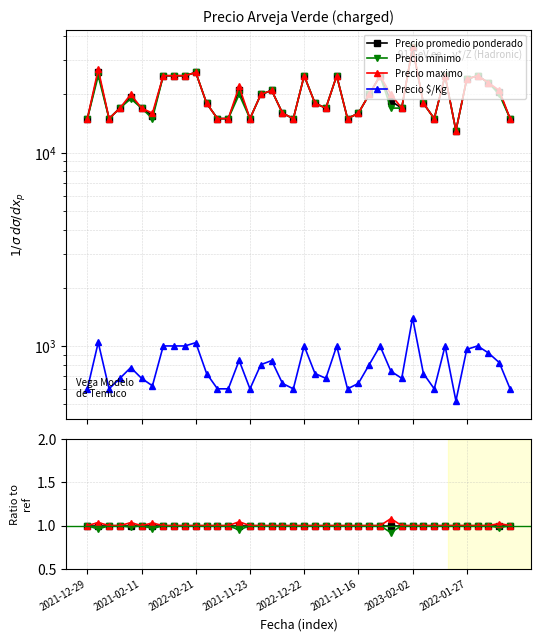

True or false: Precio maximo has a value of 1.7 at 21.

False